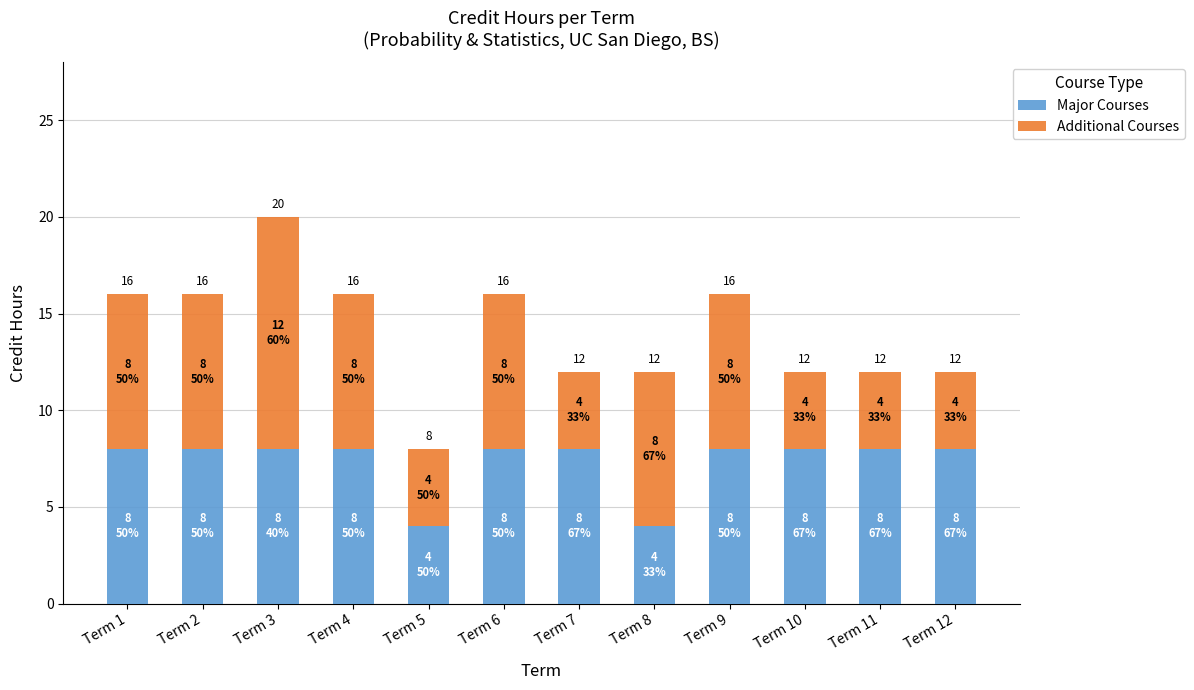

What value does the Major Courses series have at Term 3?

8